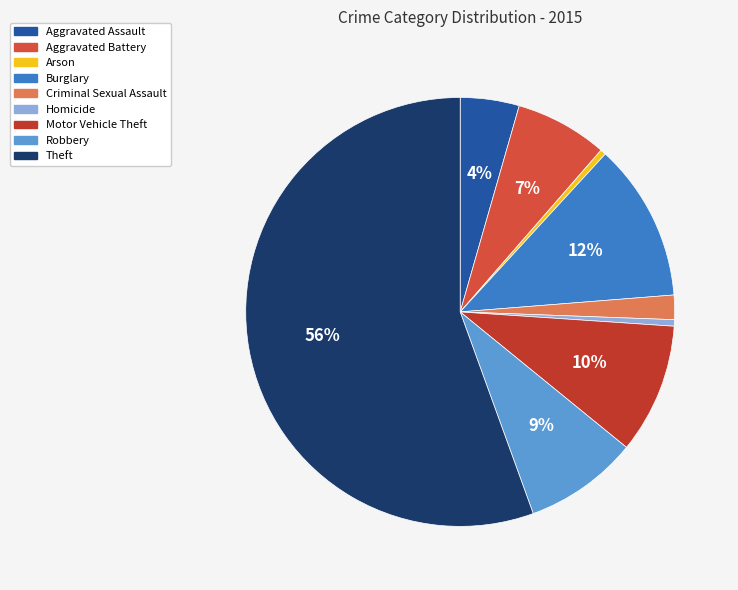

Which category accounts for the majority?

Theft